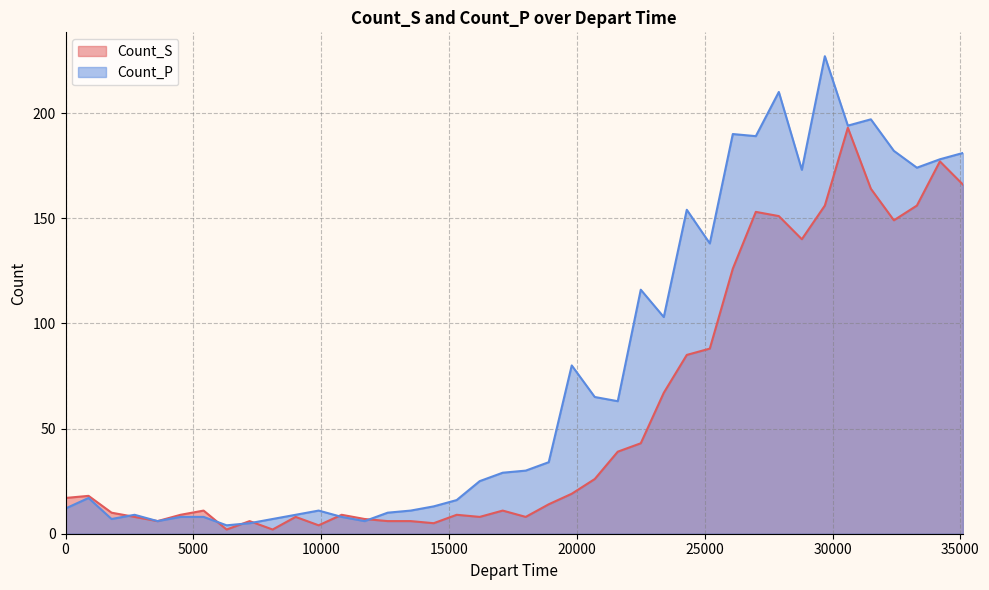

Rank the series by their average value, from lowest to highest.

Count_S, Count_P